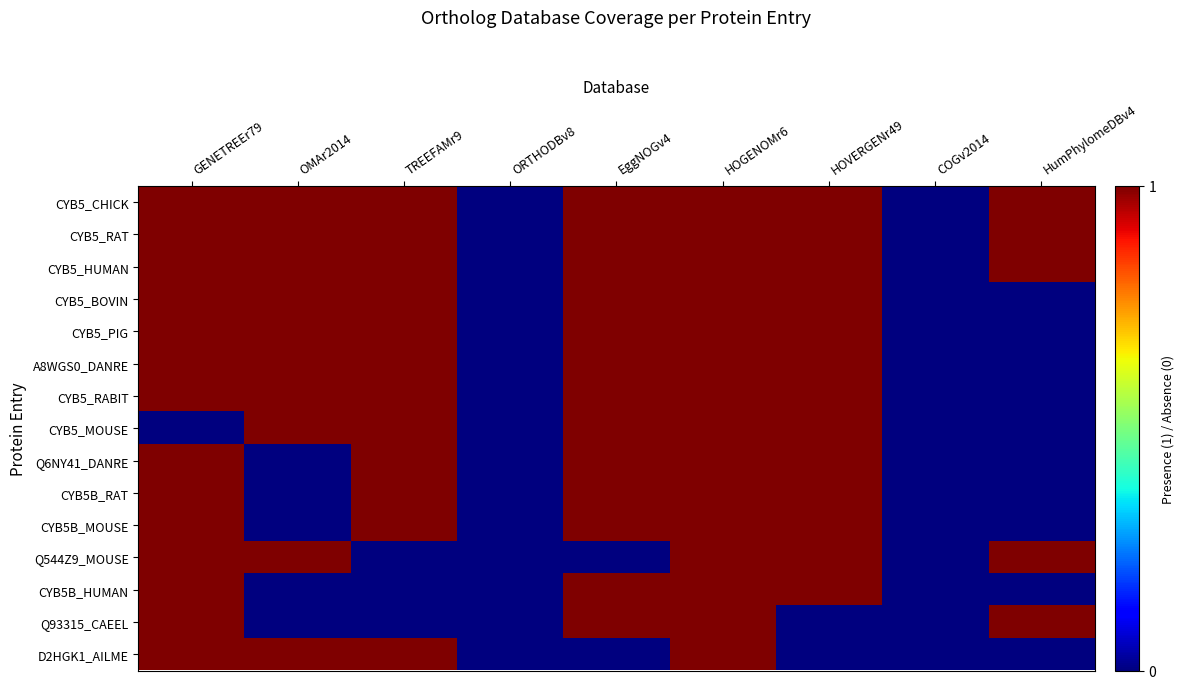

Rank the series by their maximum value, from lowest to highest.

CYB5_CHICK, CYB5_RAT, CYB5_HUMAN, CYB5_BOVIN, CYB5_PIG, A8WGS0_DANRE, CYB5_RABIT, CYB5_MOUSE, Q6NY41_DANRE, CYB5B_RAT, CYB5B_MOUSE, Q544Z9_MOUSE, CYB5B_HUMAN, Q93315_CAEEL, D2HGK1_AILME